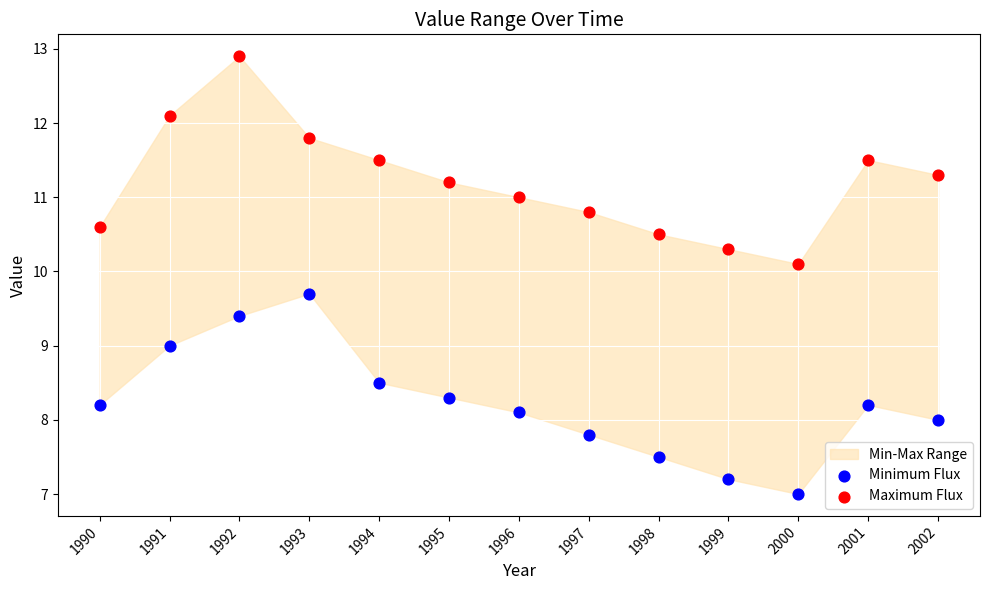

Across all data points, what is the range of Y values (max minus min)?

5.9